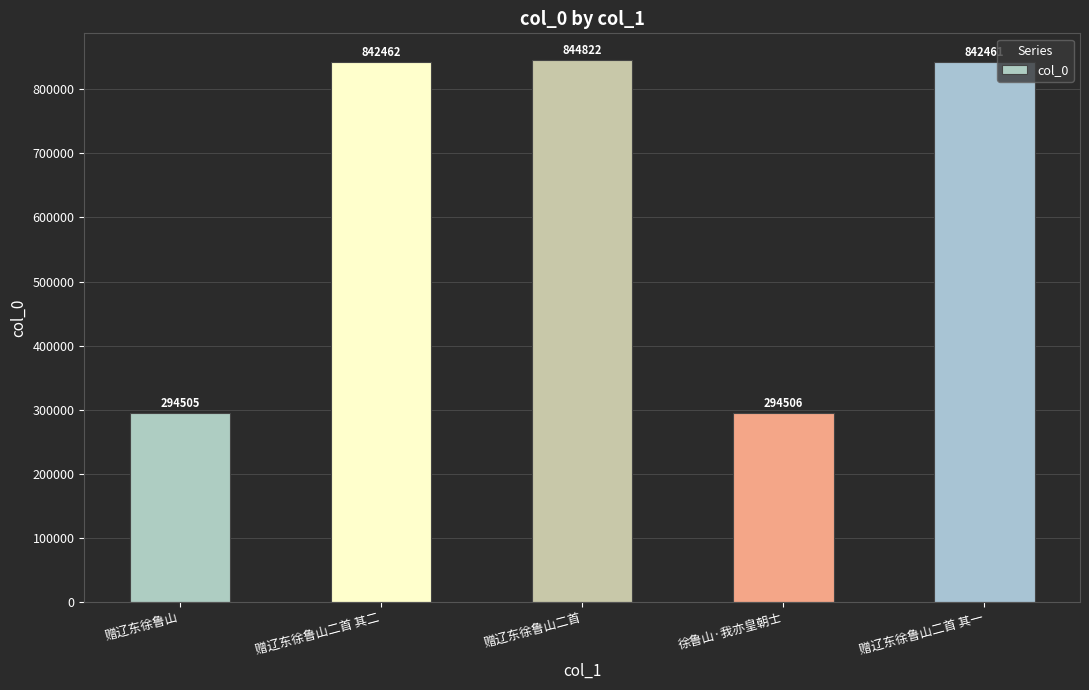

Read the value at 赠辽东徐鲁山, to the nearest 100.

294500